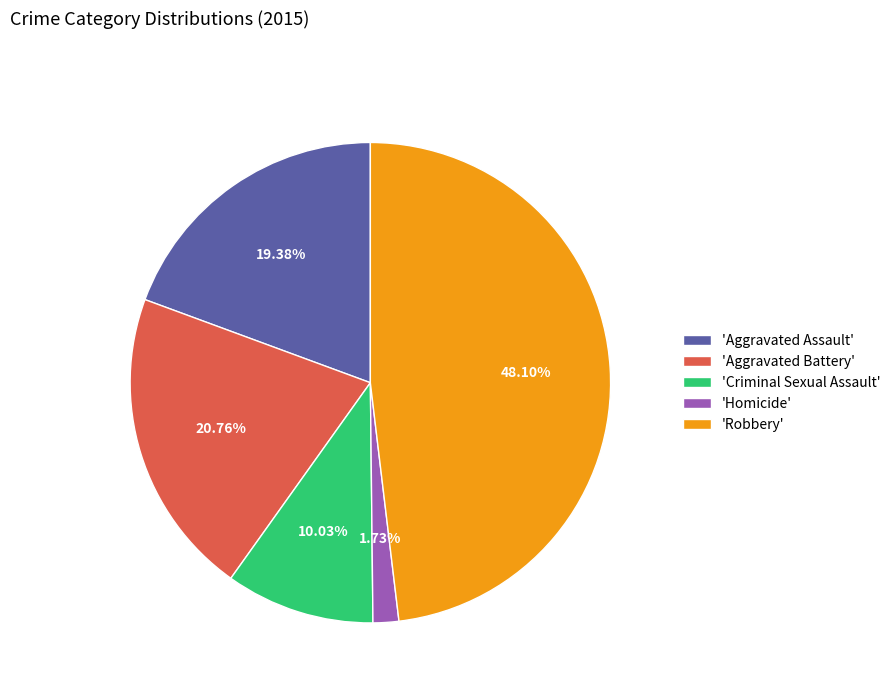

Do 'Aggravated Assault' and 'Homicide' together represent more than half of the pie?

No